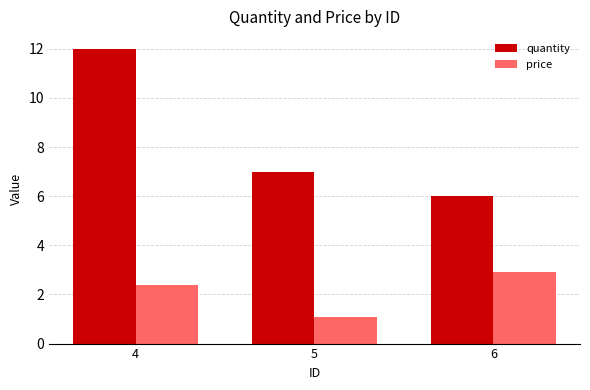

Rank the series by their average value, from highest to lowest.

quantity, price